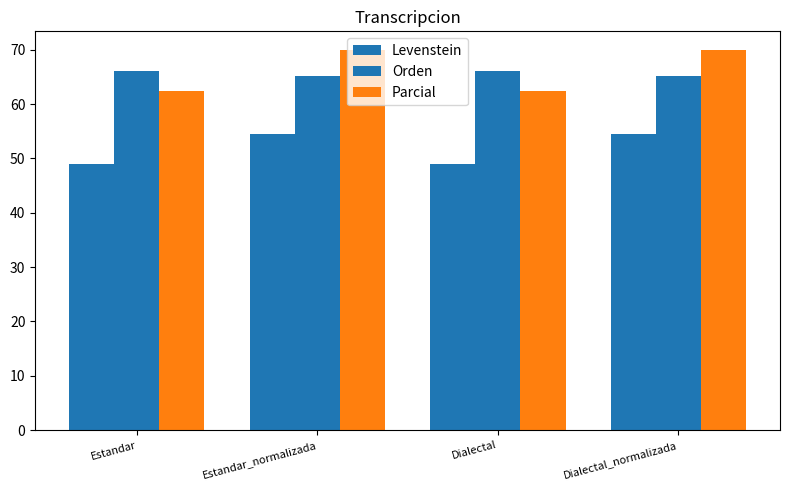

Which label corresponds to the smallest value in the chart?

Estandar